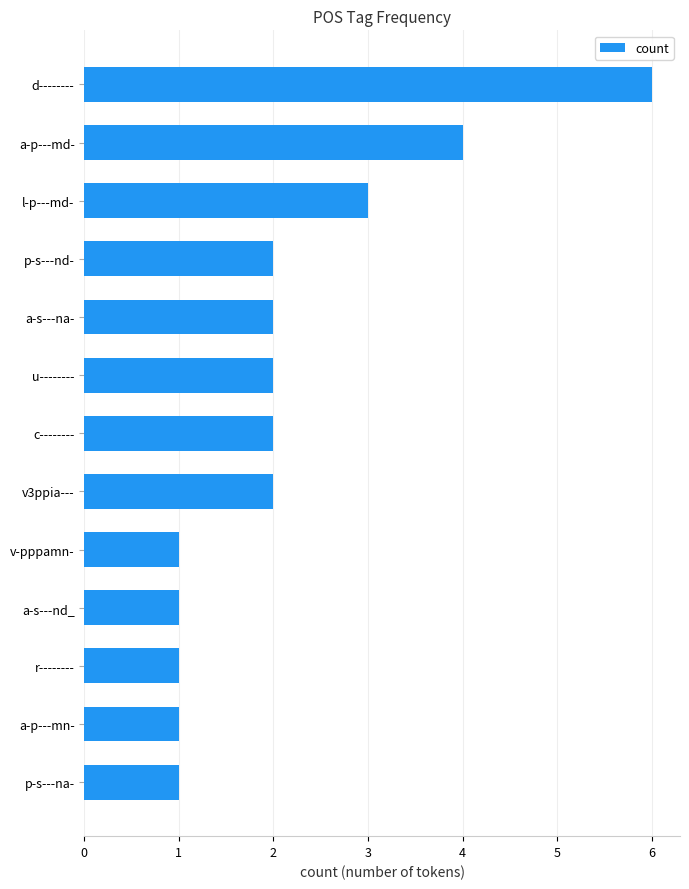

The chart shows a value of 4 at a-p---md-. True or false?

True